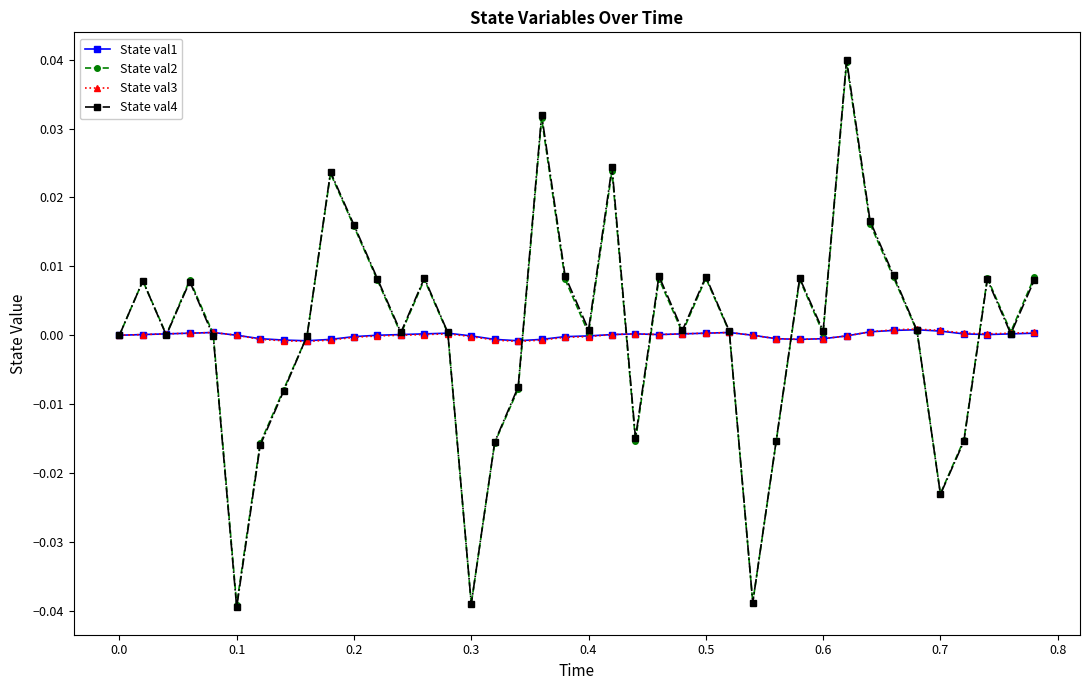

In State val2, how many points are higher than both neighbors (excluding endpoints)?

11